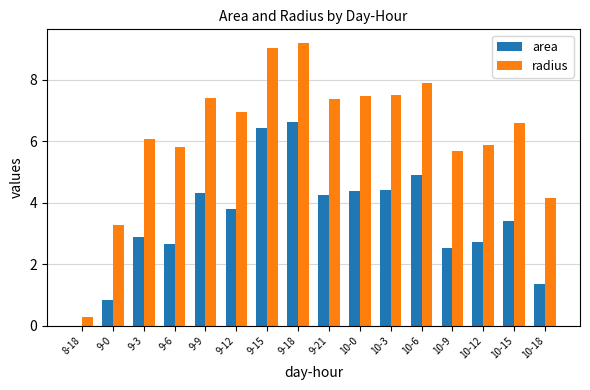

The value of area at 10-3 is 4.4. True or false?

True